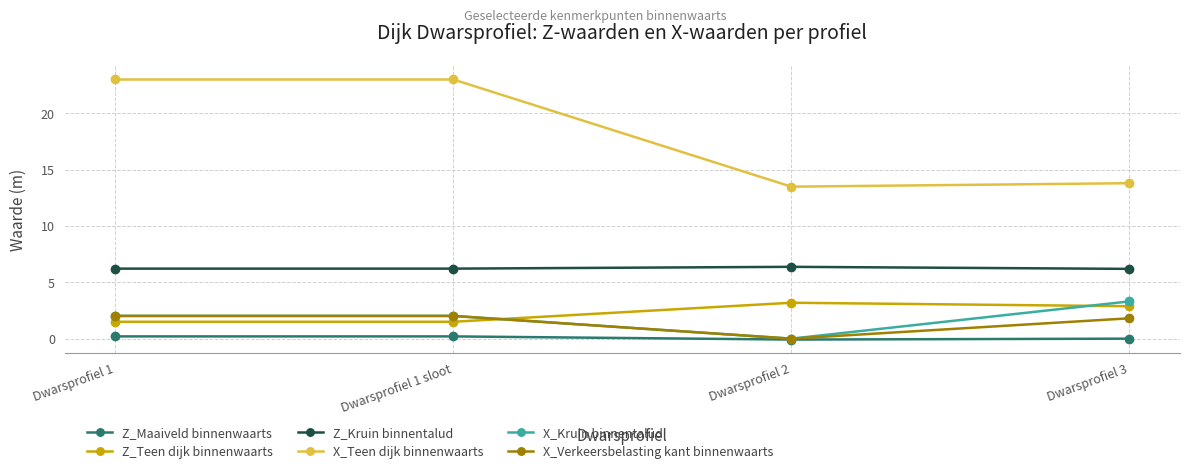

What is the label of the 3rd point from the right?

Dwarsprofiel 1 sloot